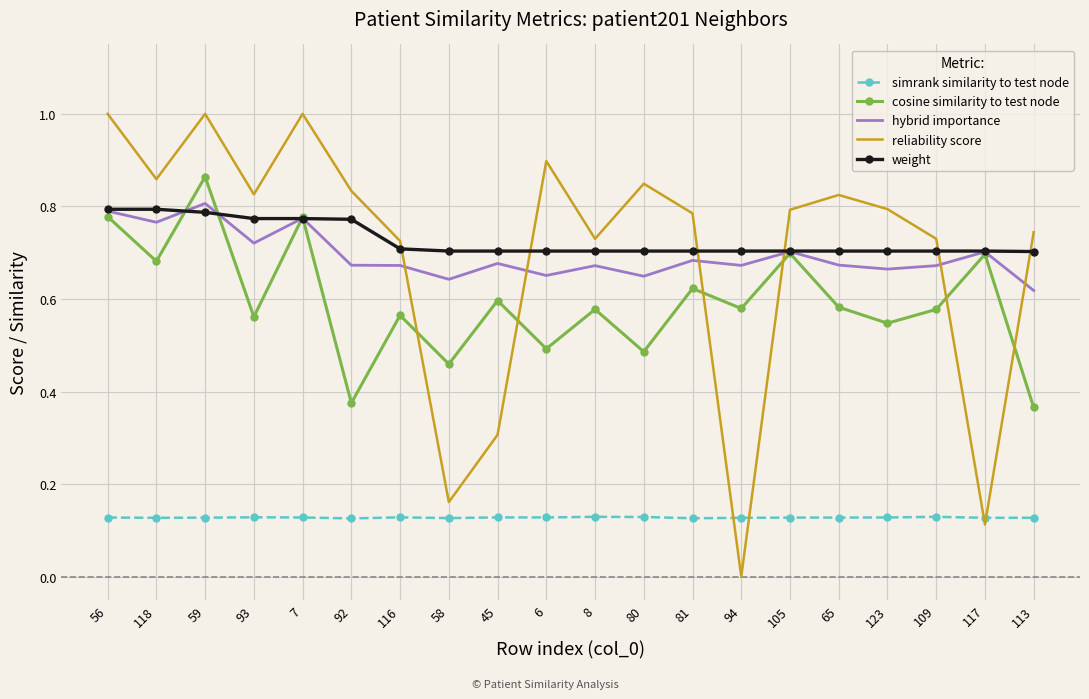

The value of cosine similarity to test node at 105 is 0.7. True or false?

True